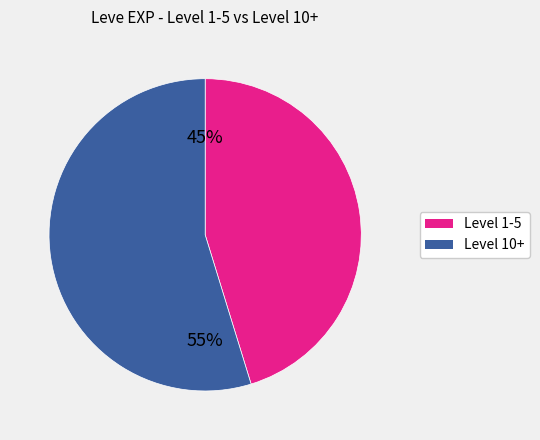

Count the number of slices in the pie.

2